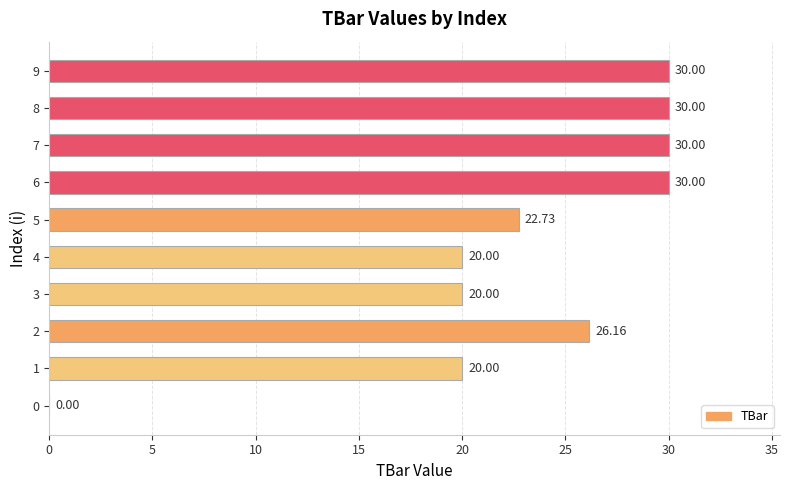

How many positive values are there?

9